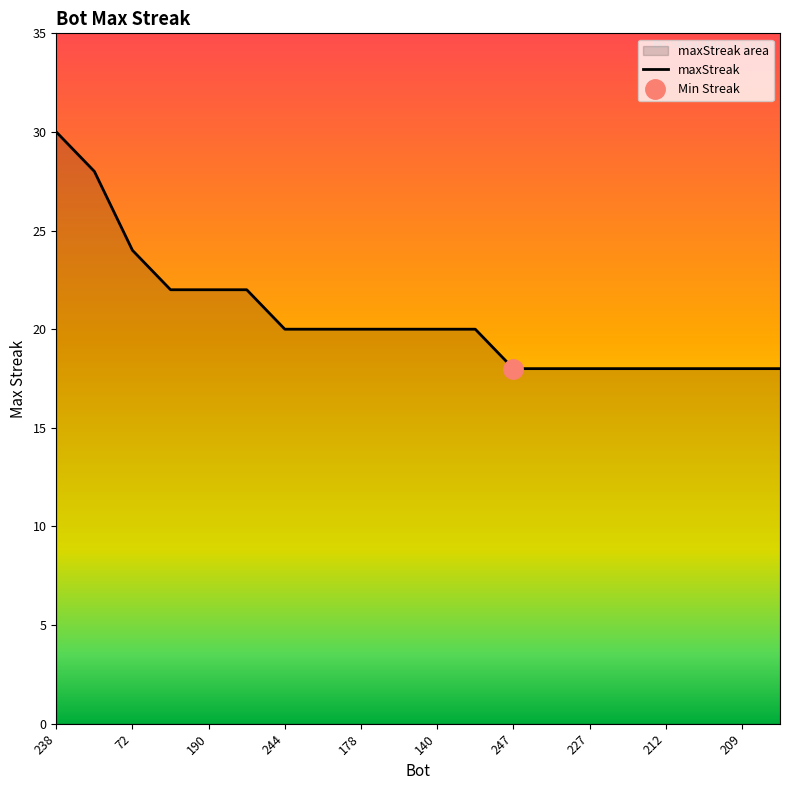

What is the value of the 2nd point from the left?

28